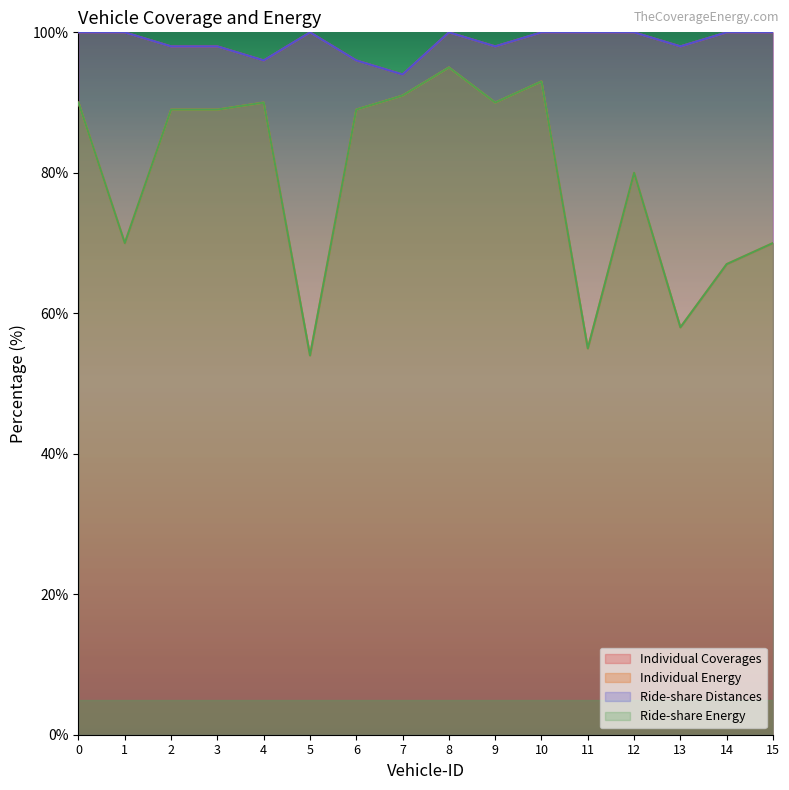

Where is the first local maximum for Ride-share Energy?

4